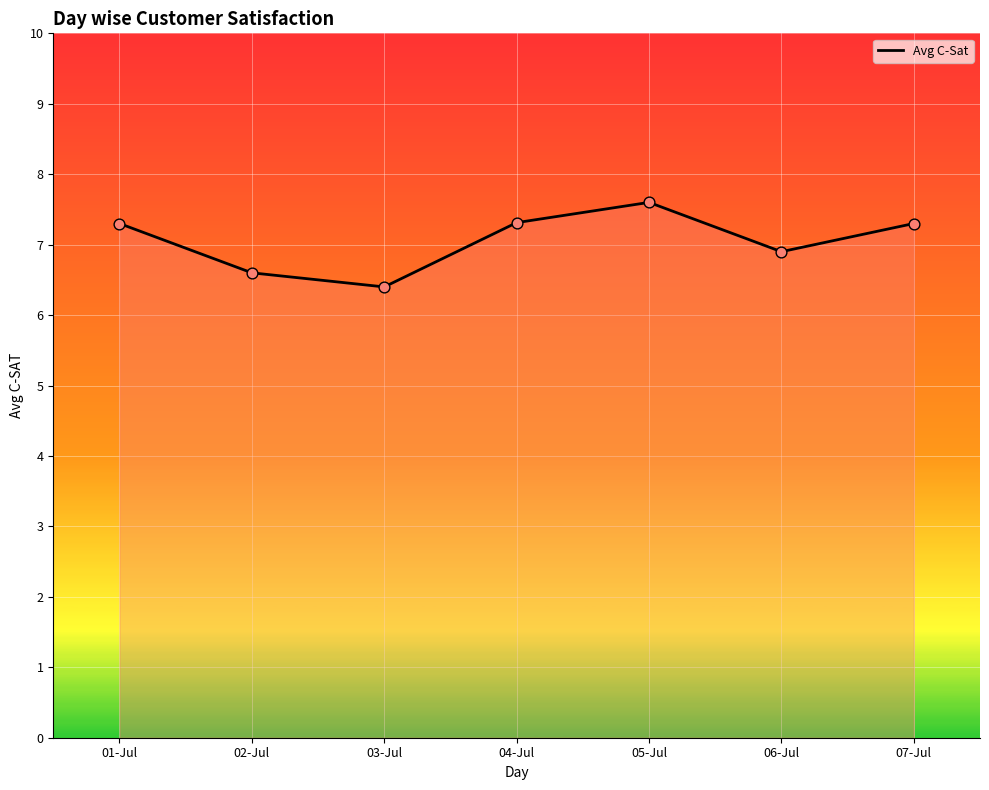

What is the change in value from 04-Jul to 06-Jul?

-0.4